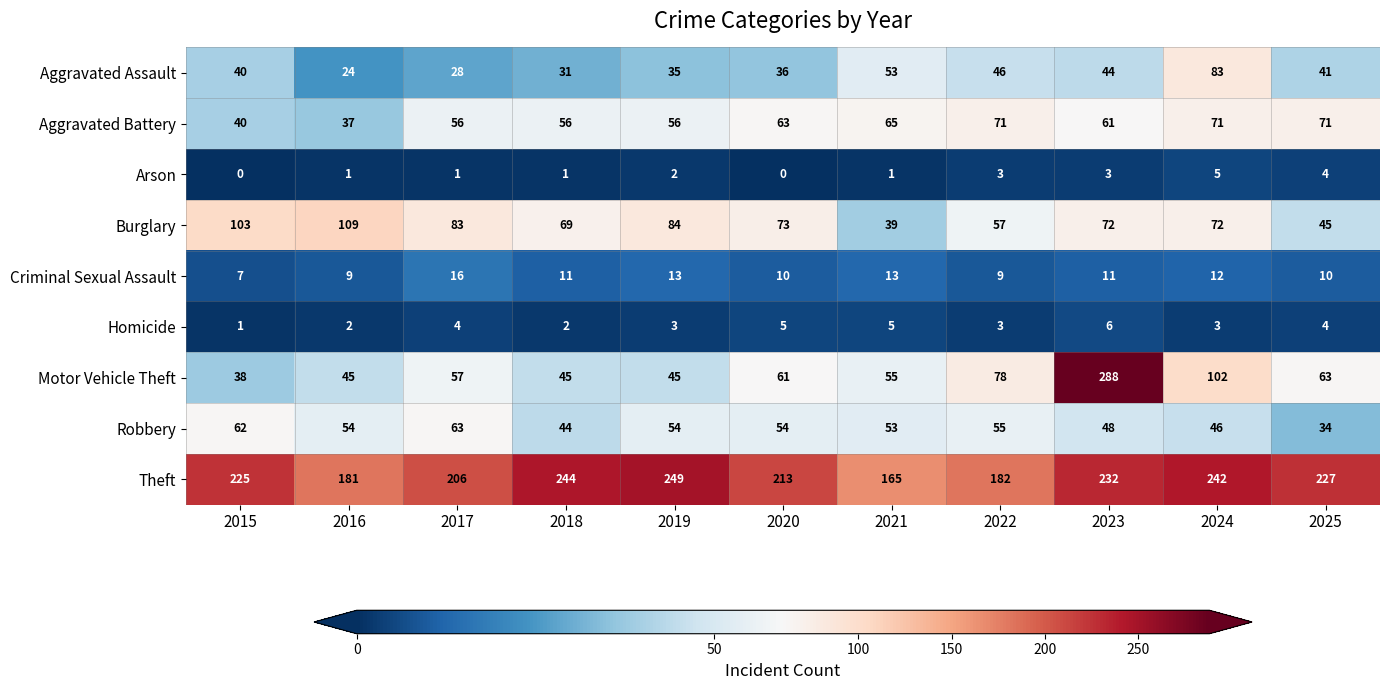

Which series has the largest total across all categories?

Theft